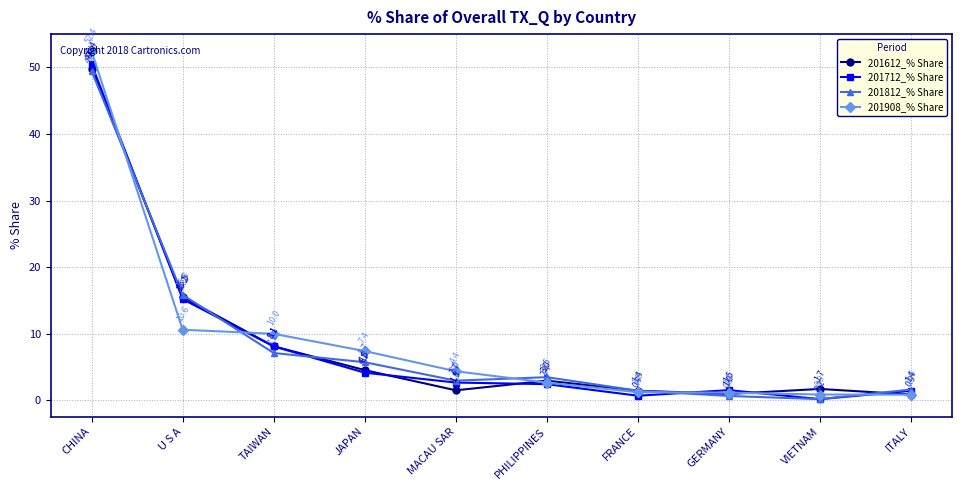

Reading left to right, transcribe all the data shown in this chart.

201612_% Share: 49.8	15.5	8.1	4.5	1.5	3.0	1.4	1.0	1.7	0.9
201712_% Share: 50.4	15.2	8.1	4.1	2.7	2.4	0.7	1.5	0.2	1.4
201812_% Share: 49.4	15.8	7.1	5.7	3.0	3.5	1.4	0.7	0.2	1.6
201908_% Share: 52.4	10.6	10.0	7.4	4.4	2.7	1.2	1.1	0.9	0.9